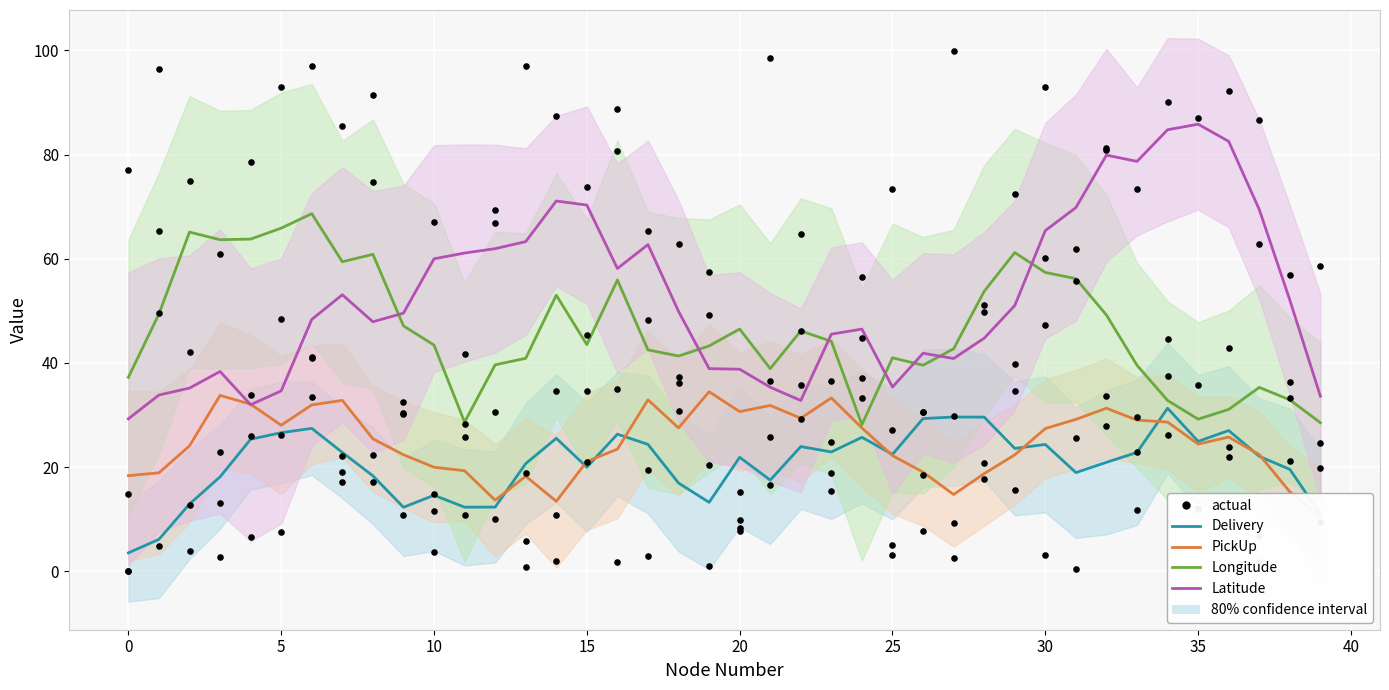

At which category is the sum across all series the highest?

34